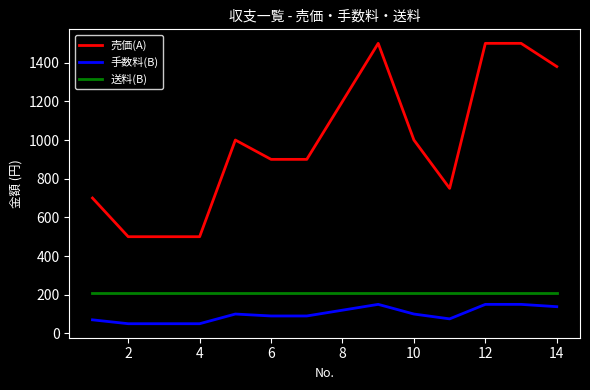

What is the smallest value displayed?

50